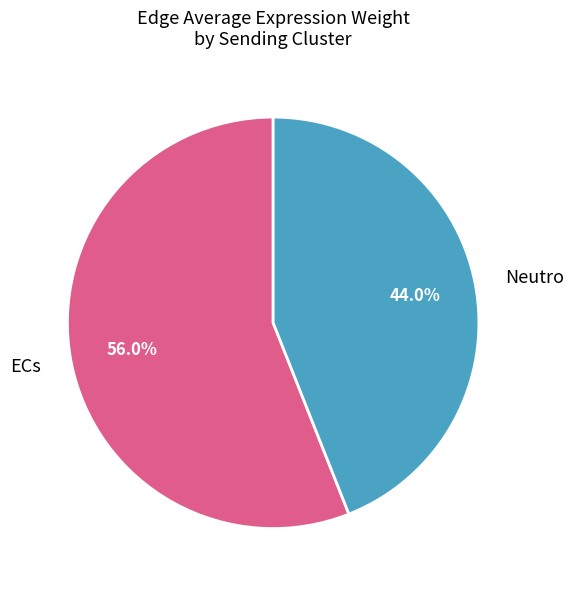

Which category has the smallest portion of the pie?

Neutro